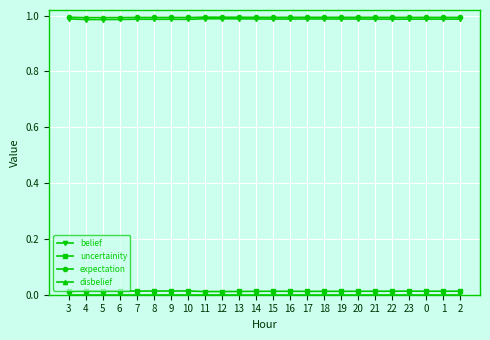

How many series are shown in this chart?

4